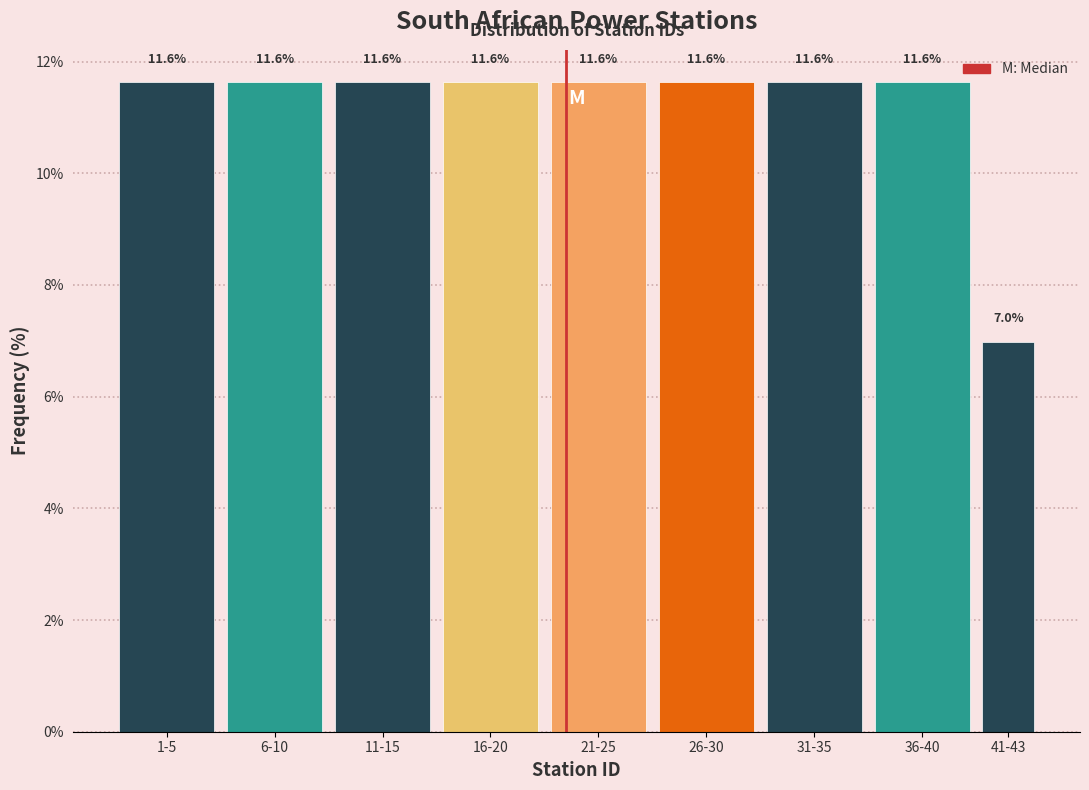

Reading left to right, transcribe all the data shown in this chart.

11.6	11.6	11.6	11.6	11.6	11.6	11.6	11.6	7.0